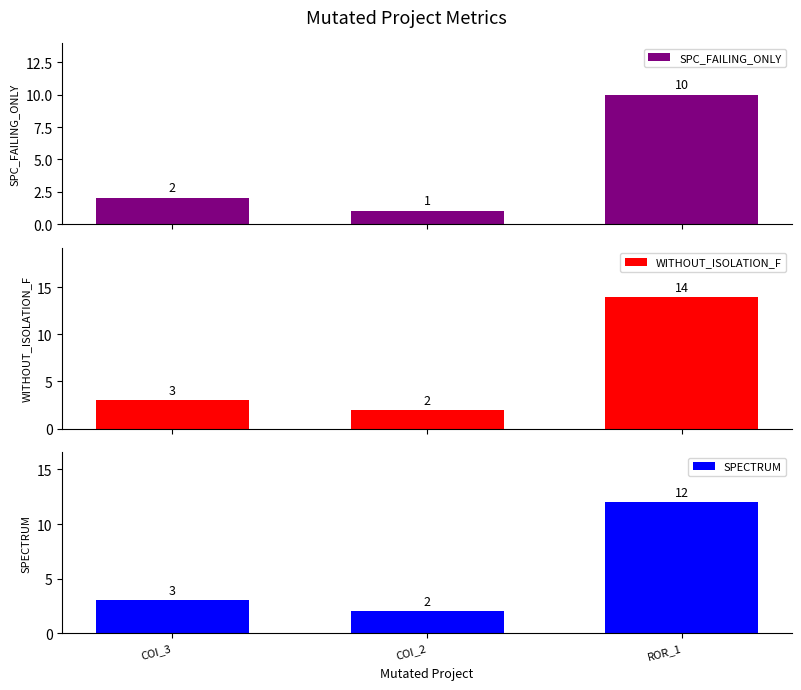

What is the smallest value displayed?

1